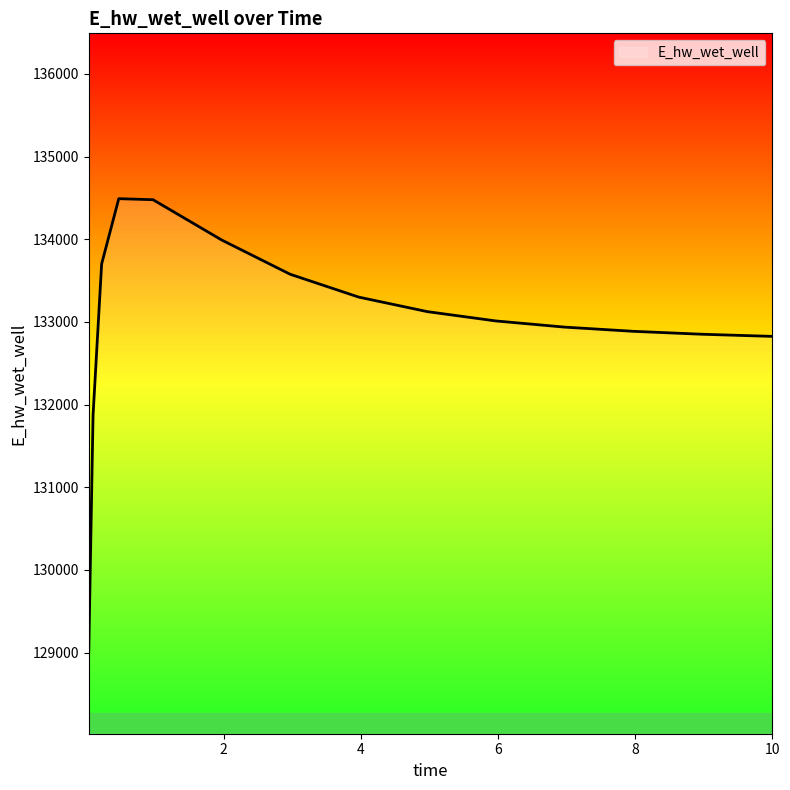

What is the minimum value shown in the chart?

129019.3